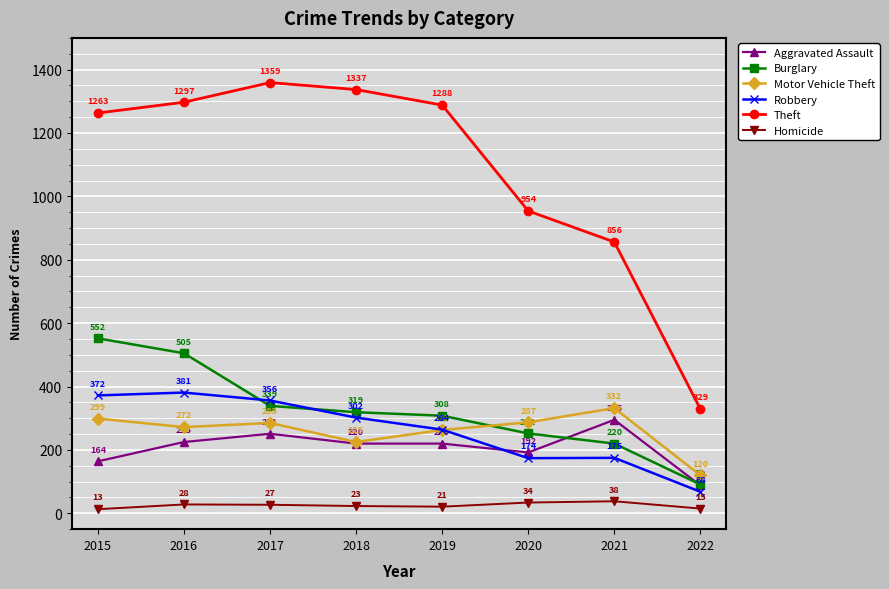

Reading right to left, transcribe all the data shown in this chart.

Aggravated Assault: 2022=88	2021=295	2020=192	2019=220	2018=220	2017=251	2016=225	2015=164
Burglary: 2022=91	2021=220	2020=252	2019=308	2018=319	2017=339	2016=505	2015=552
Motor Vehicle Theft: 2022=120	2021=332	2020=287	2019=263	2018=225	2017=285	2016=272	2015=299
Robbery: 2022=68	2021=175	2020=174	2019=264	2018=302	2017=356	2016=381	2015=372
Theft: 2022=329	2021=856	2020=954	2019=1288	2018=1337	2017=1359	2016=1297	2015=1263
Homicide: 2022=15	2021=38	2020=34	2019=21	2018=23	2017=27	2016=28	2015=13